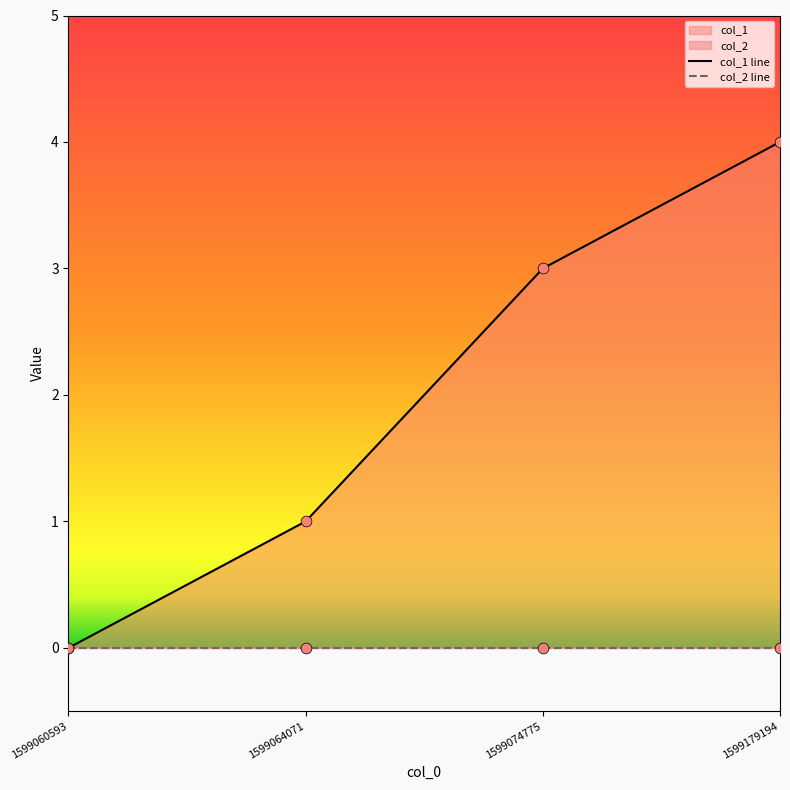

Which has a higher value, 1599074775 or 1599064071?

1599074775